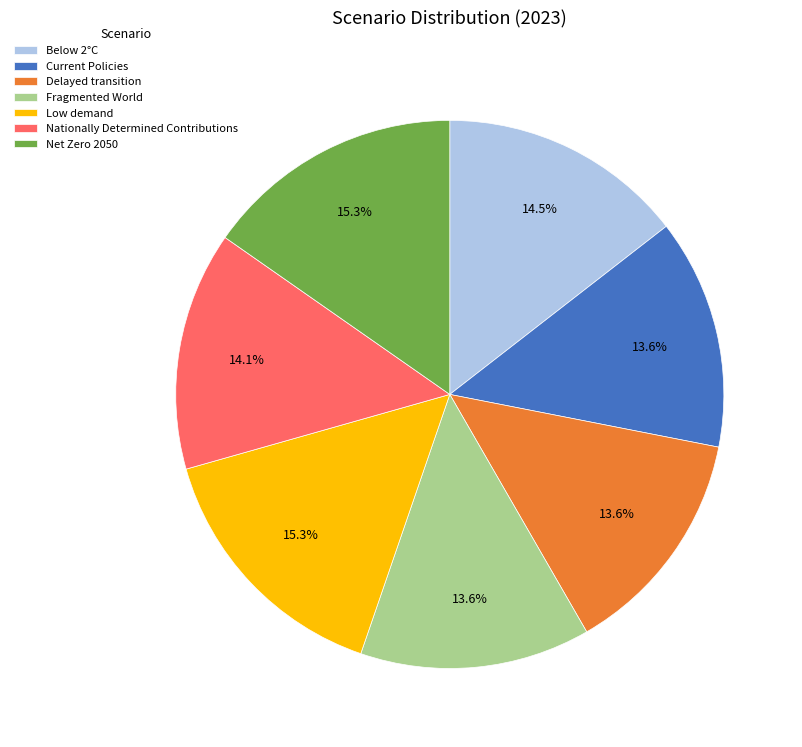

Which has a higher value, Nationally Determined Contributions or Fragmented World?

Nationally Determined Contributions